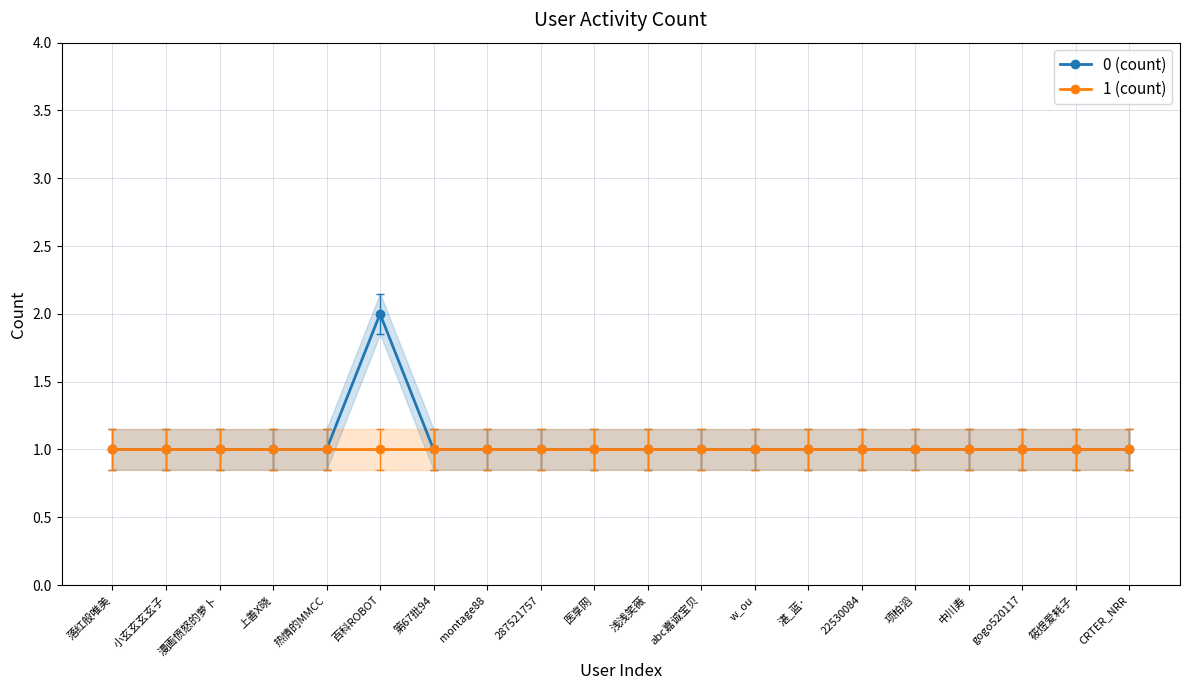

How many distinct data groups are displayed?

2